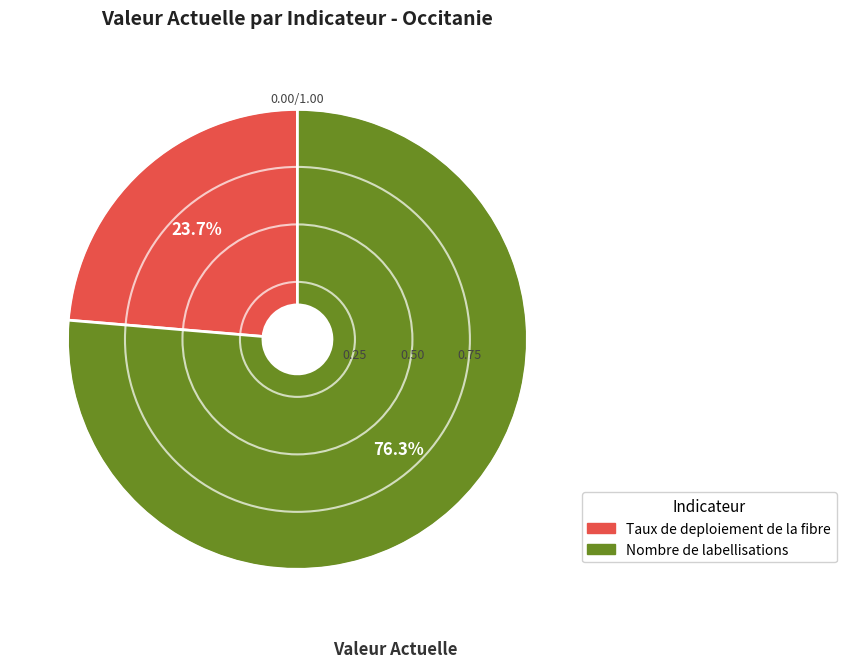

Which category has the biggest portion of the pie?

Nombre de labellisations